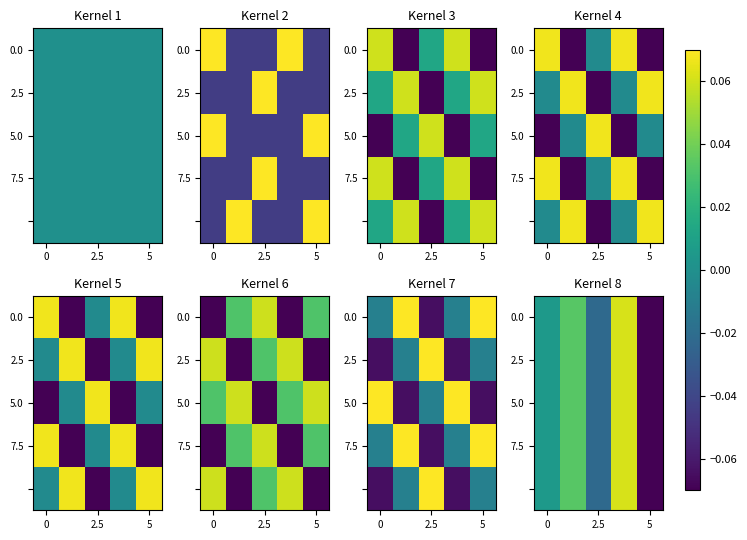

What is the highest value of the 2.5 series?

0.1